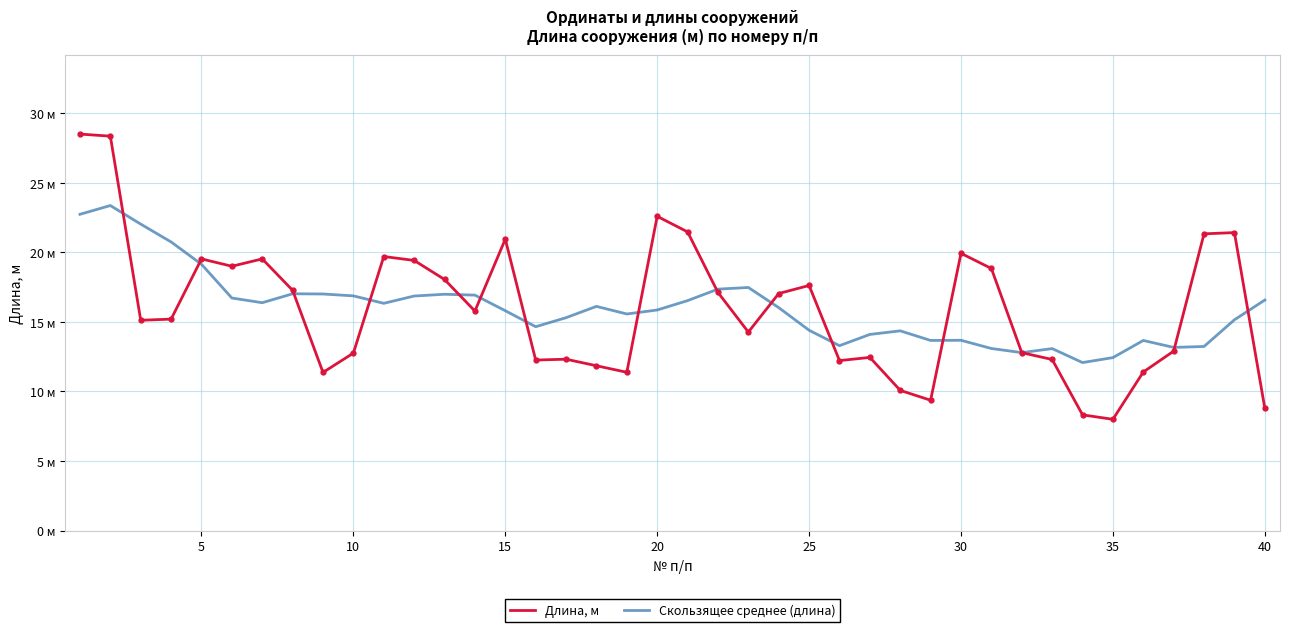

What is the value of the Скользящее среднее (длина) point at the 34th from the left?

12.1